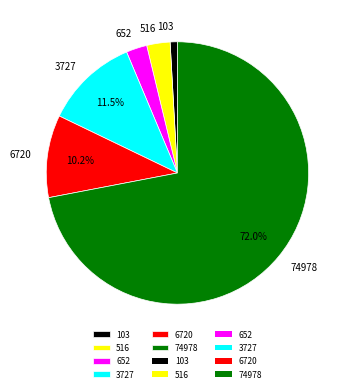

Combined, do 516 and 103 account for over 50%?

No